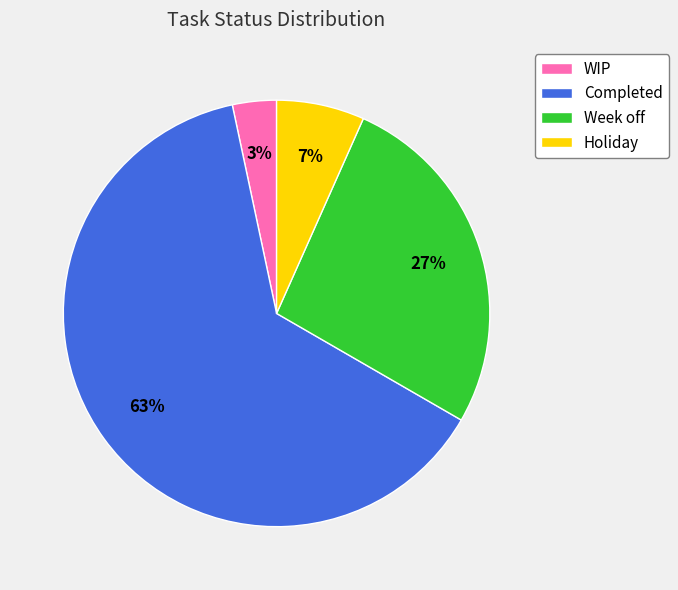

Is there a majority slice in this chart?

Yes